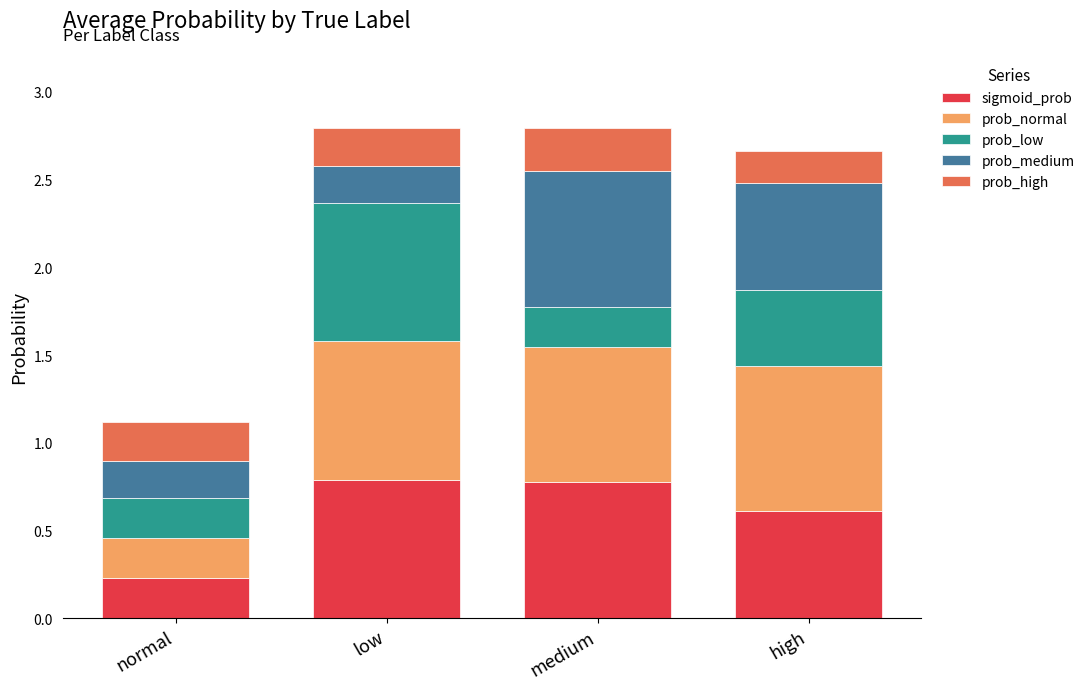

Does the chart contain stacked bars?

Yes